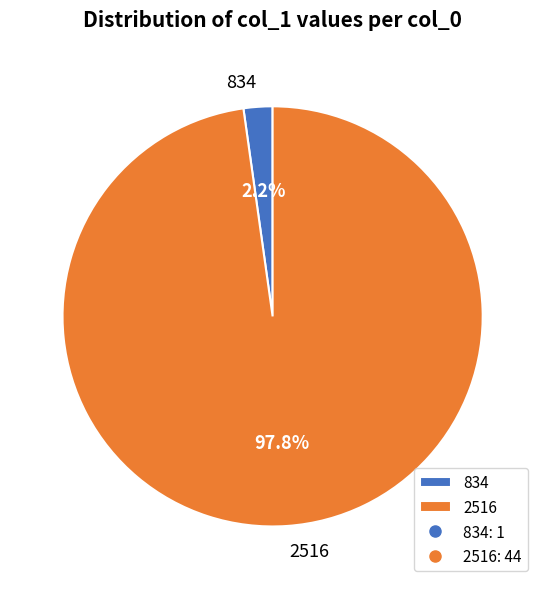

Which has a higher value, 2516 or 834?

2516